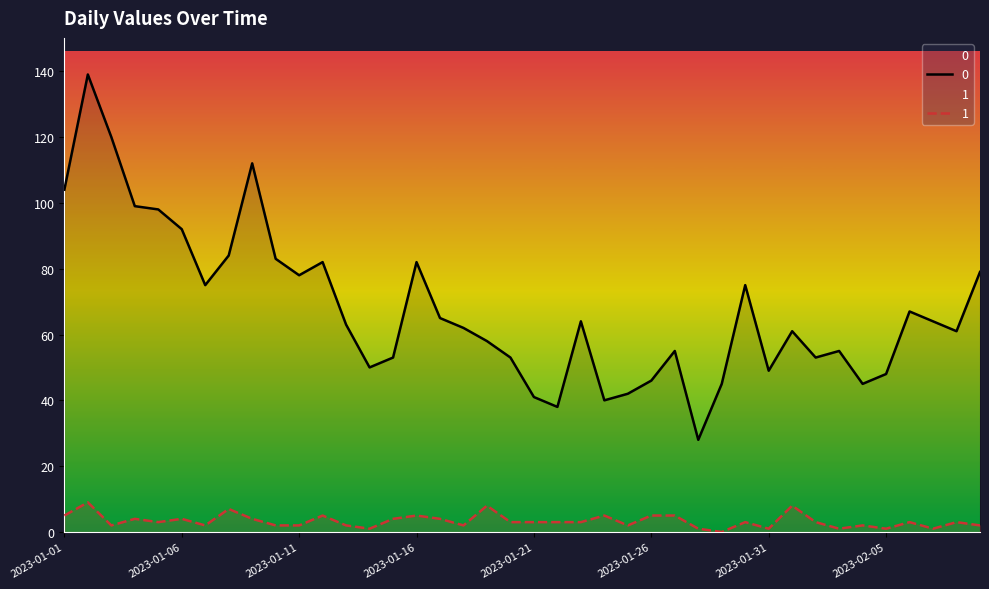

Reading left to right, what are all the values shown in this chart?

0: 104	139	120	99	98	92	75	84	112	83	78	82	63	50	53	82	65	62	58	53	41	38	64	40	42	46	55	28	45	75	49	61	53	55	45	48	67	64	61	79
1: 5	9	2	4	3	4	2	7	4	2	2	5	2	1	4	5	4	2	8	3	3	3	3	5	2	5	5	1	0	3	1	8	3	1	2	1	3	1	3	2